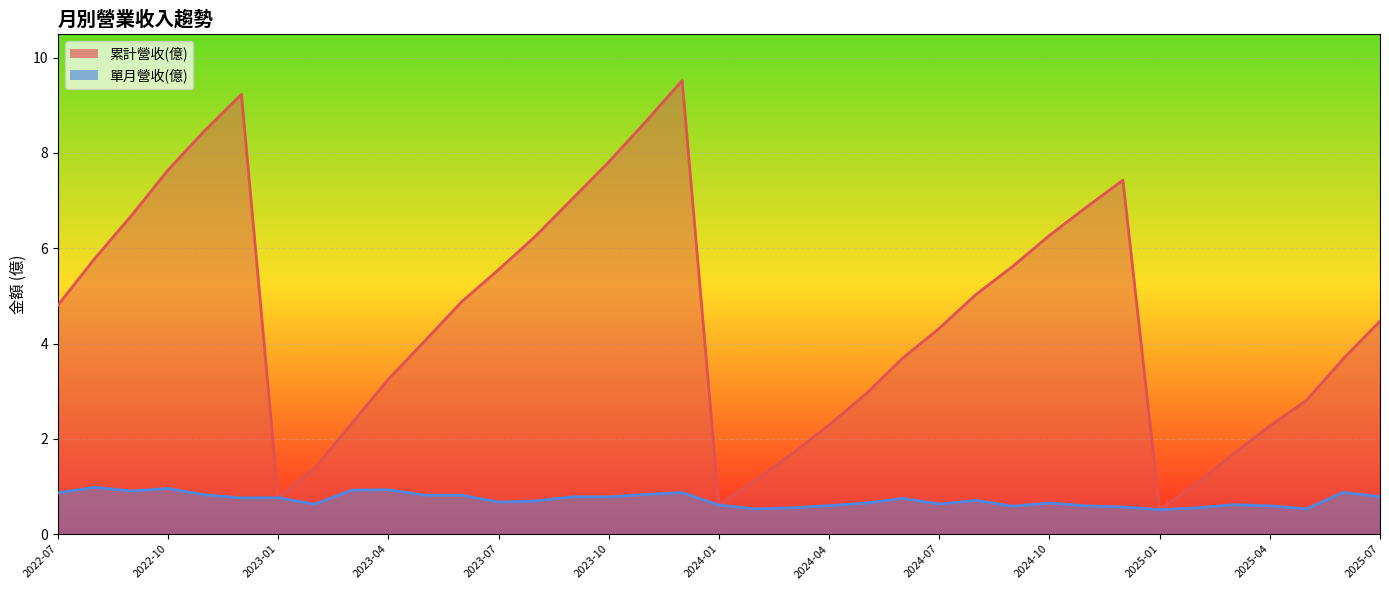

What is the difference between the maximum and minimum values in the 單月營收(億) series?

0.5